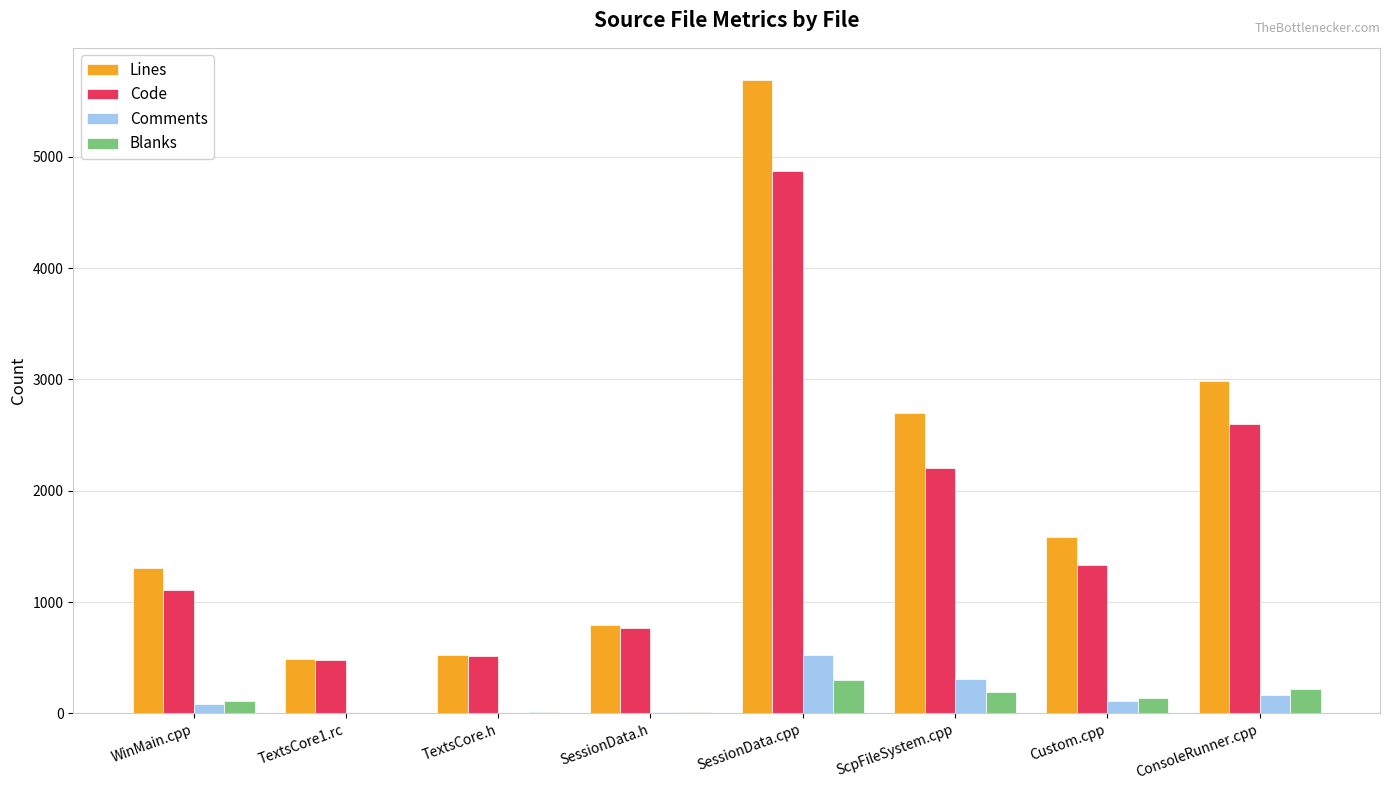

At which label does Code reach its peak?

SessionData.cpp